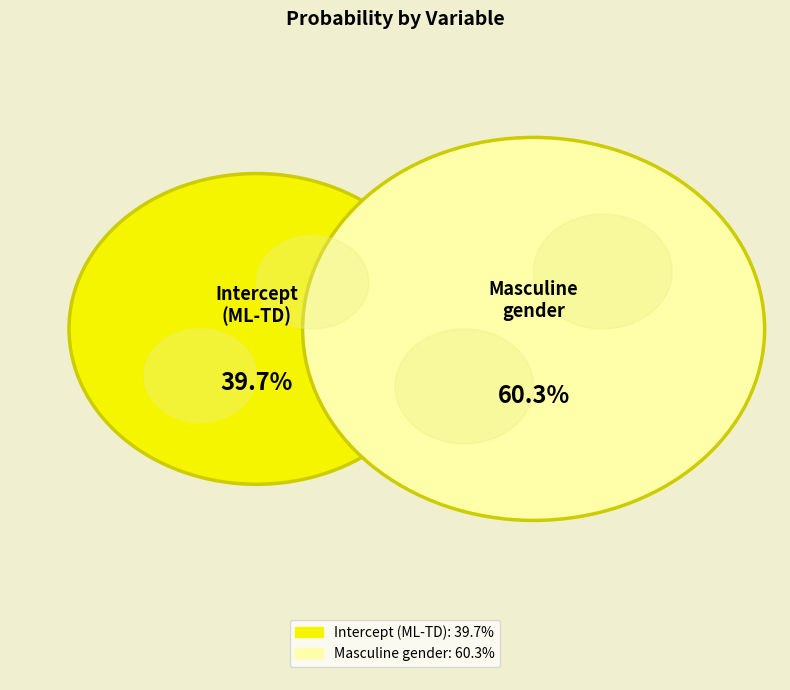

The Intercept (ML-TD) slice represents 25% of the pie. True or false?

False